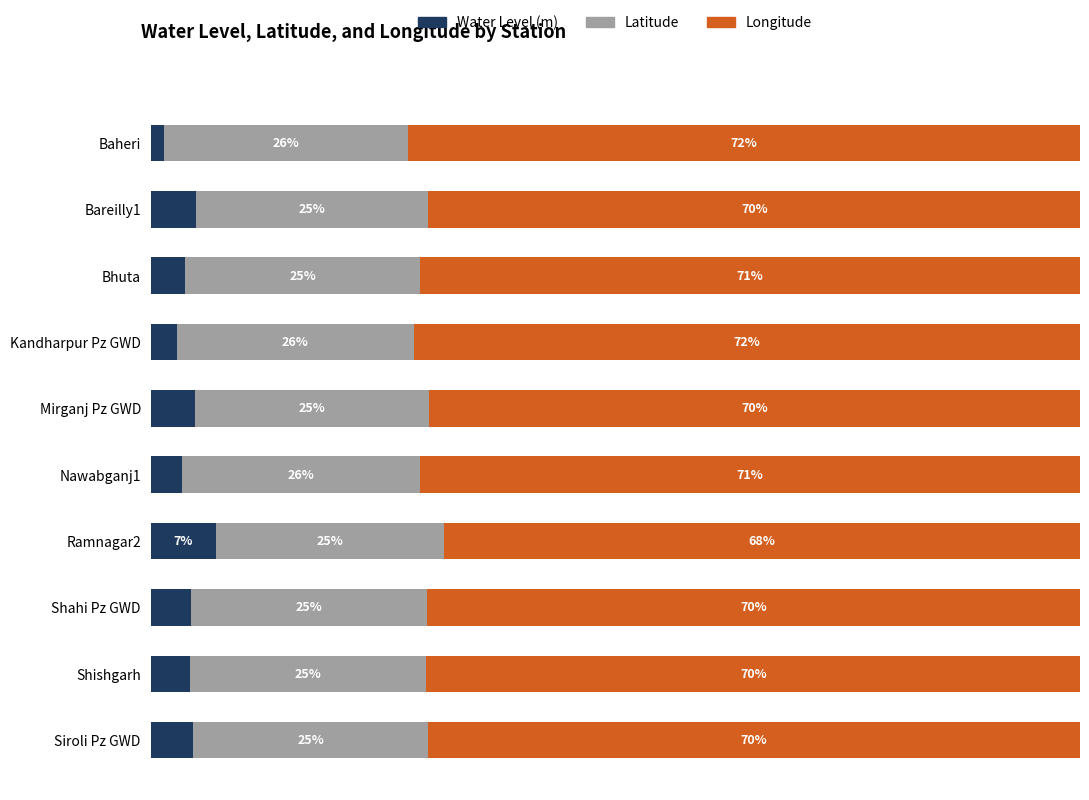

Which category has the lowest value in the Water Level (m) series?

Baheri